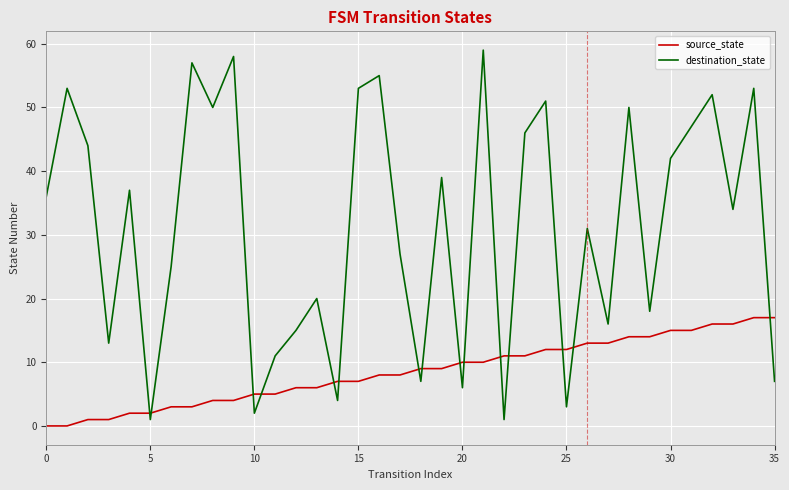

True or false: source_state and destination_state cross at least once.

True